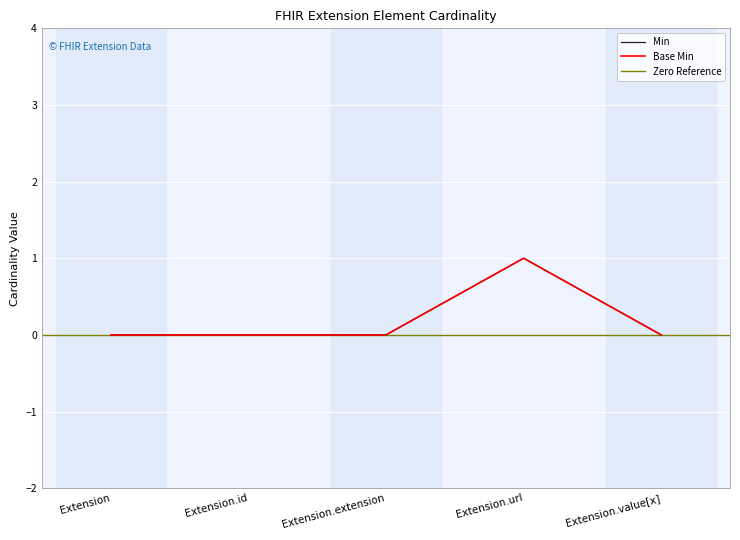

How many lines are shown in the chart?

2